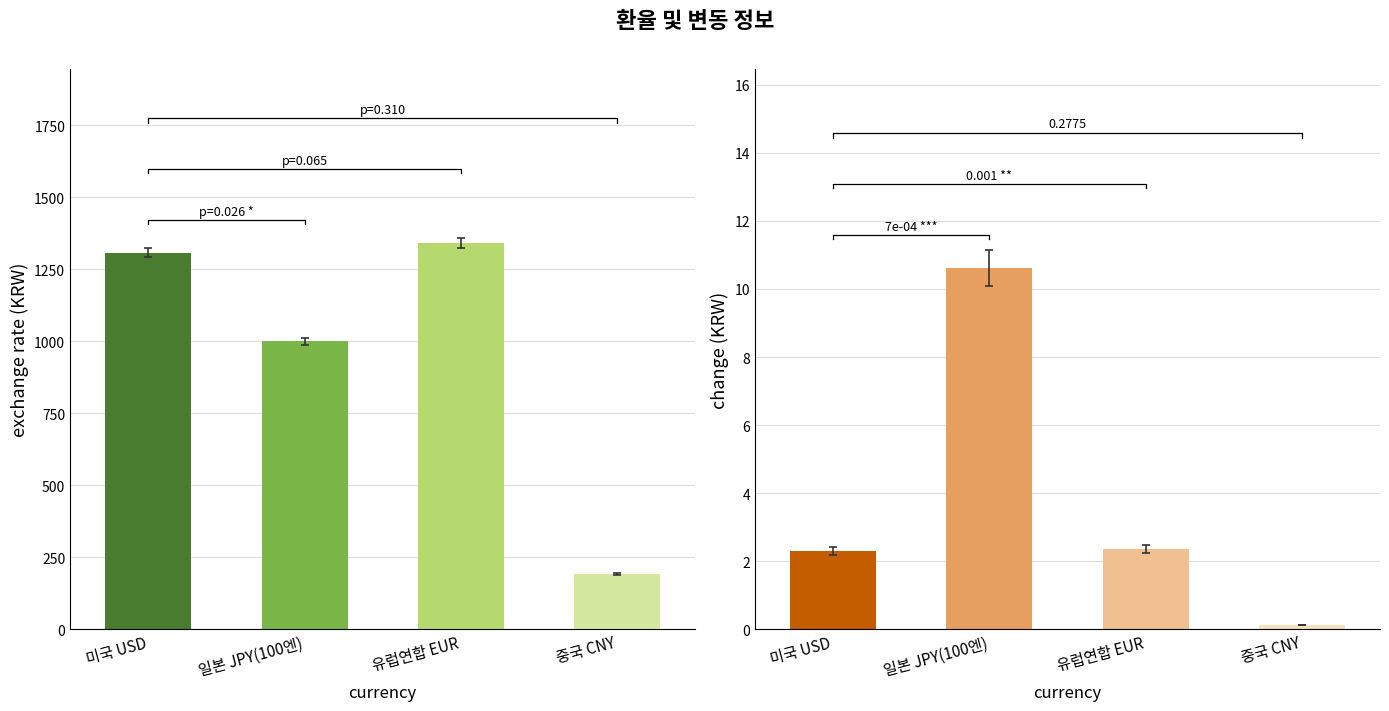

What value does the change series have at 일본 JPY(100엔)?

10.1